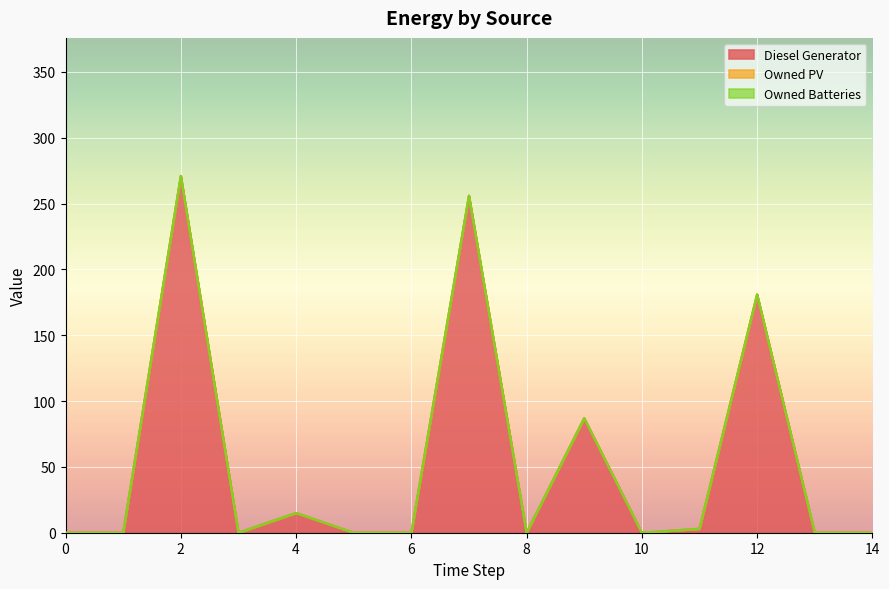

Is the value of Diesel Generator at 6 greater than the value of Owned Batteries at 14?

No